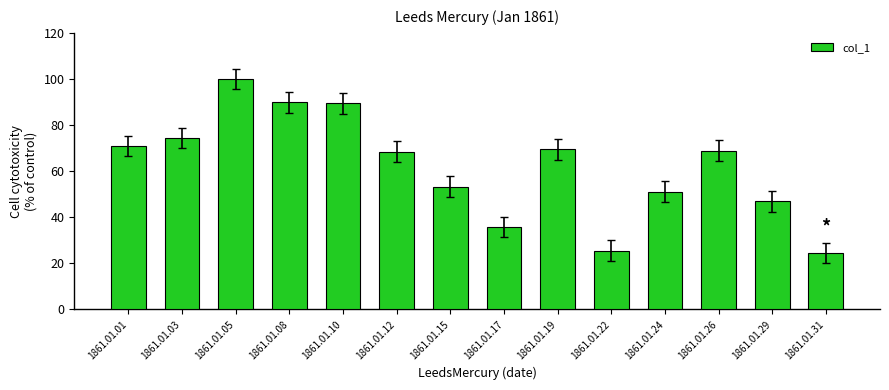

Is it true that the value at 1861.01.01 is 70.9?

True